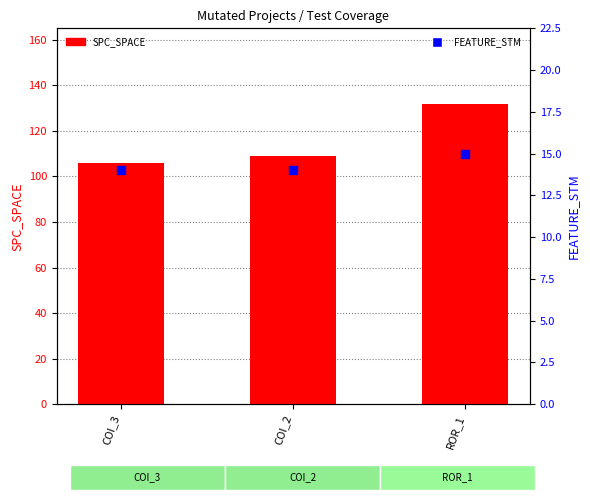

Which series has the widest spread of Y values?

SPC_SPACE